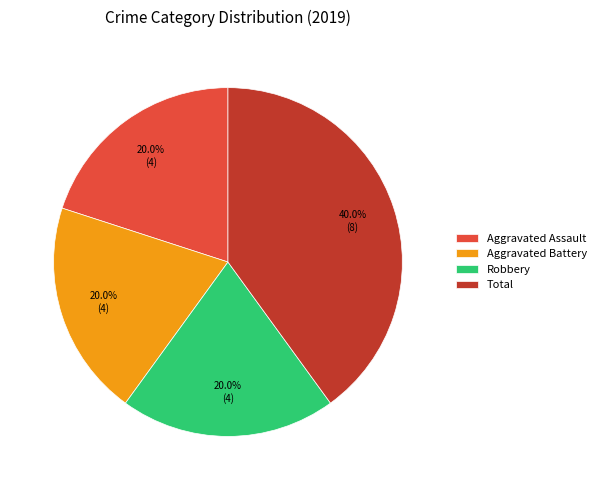

Approximately how many times larger is the value at Aggravated Battery compared to Robbery?

1.0